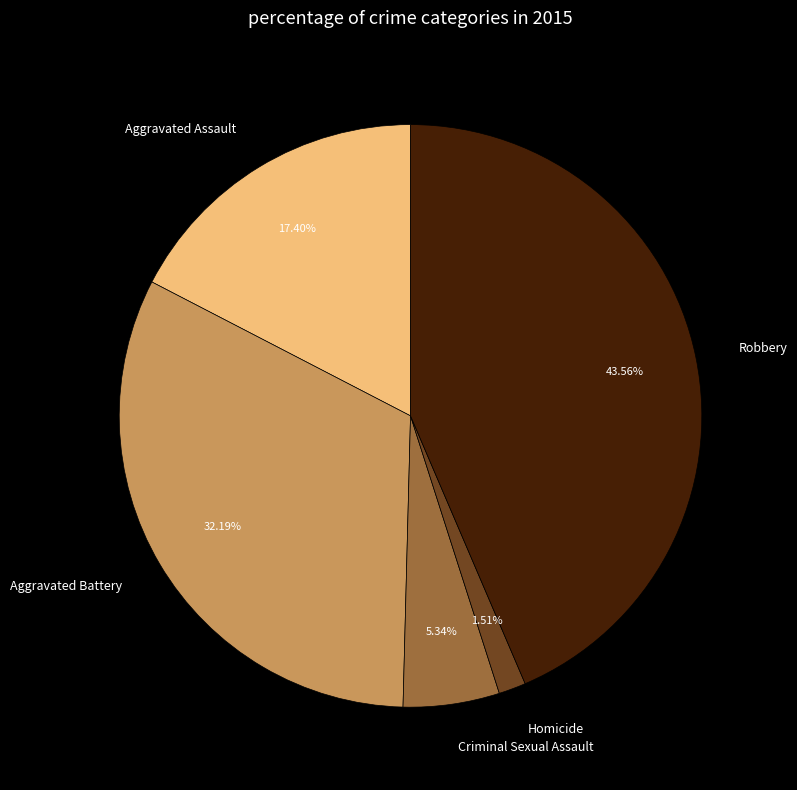

Does Aggravated Battery represent more than half of the total?

No